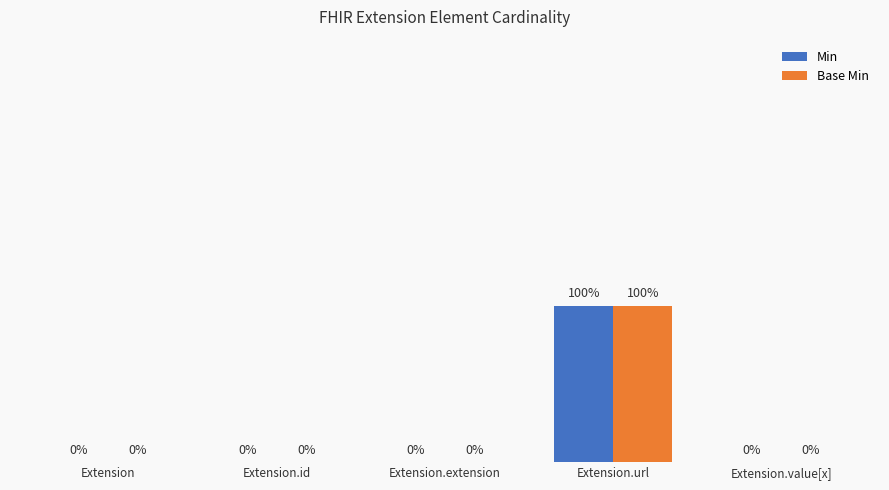

Is the value of Base Min at Extension greater than the value of Min at Extension.url?

No